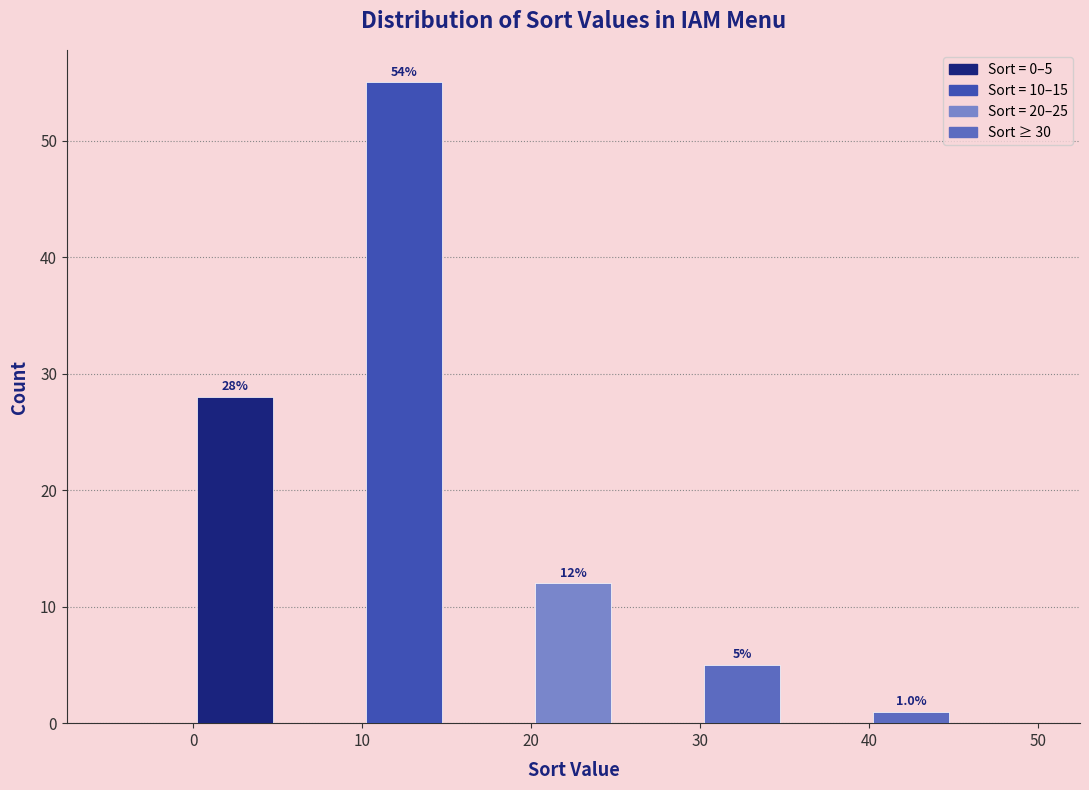

Over which range of the x-axis is the bar tallest?

10 to 15